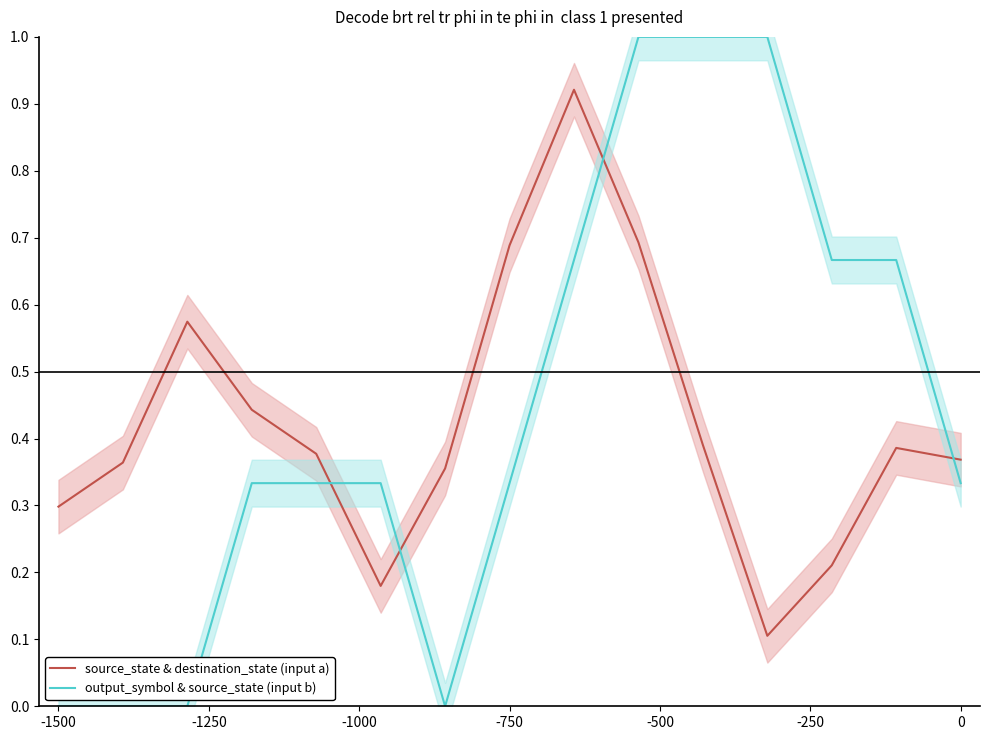

How many intersections are there between output_symbol & source_state (input b) and source_state & destination_state (input a)?

4